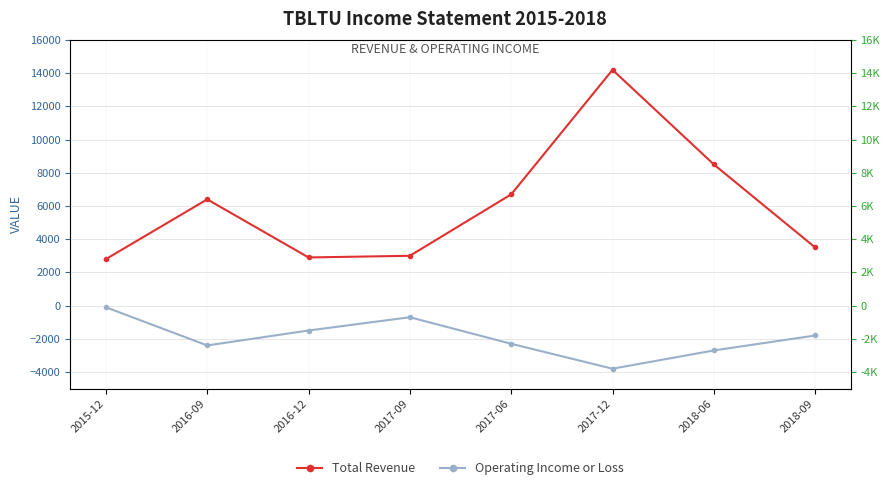

Reading left to right, extract all data points from this chart.

Total Revenue: 2015-12=2800	2016-09=6400	2016-12=2900	2017-09=3000	2017-06=6700	2017-12=14200	2018-06=8500	2018-09=3500
Operating Income or Loss: 2015-12=-100	2016-09=-2400	2016-12=-1500	2017-09=-700	2017-06=-2300	2017-12=-3800	2018-06=-2700	2018-09=-1800